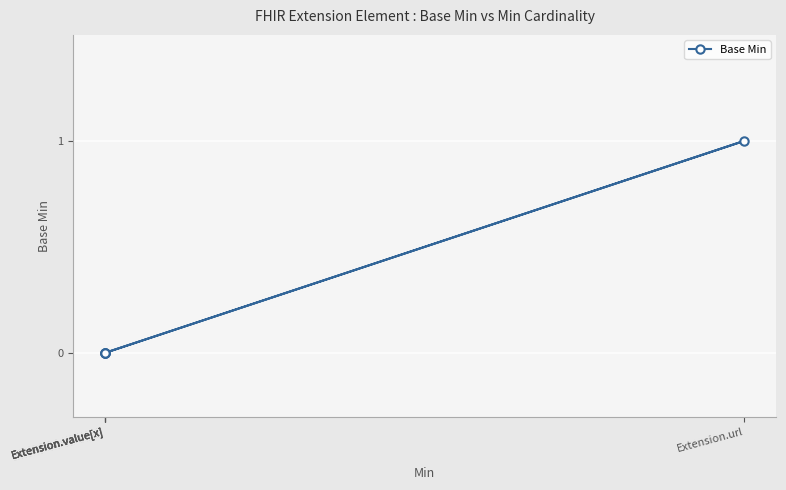

How many categories are shown in the chart?

5